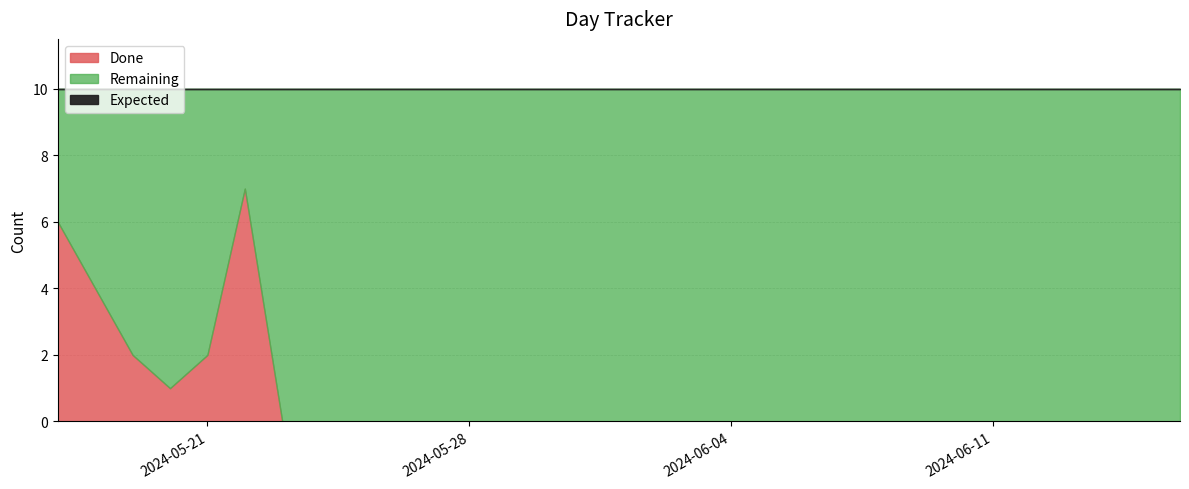

The value of Done at 2024-05-19 is 1. True or false?

False